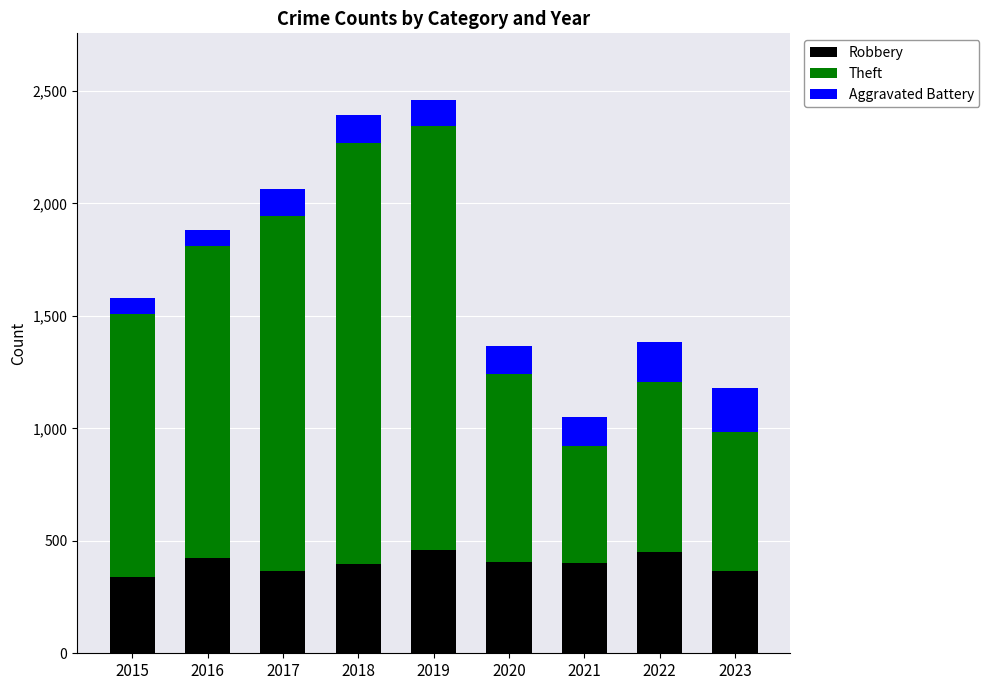

What is the difference between the second highest and minimum values in the Robbery series?

111